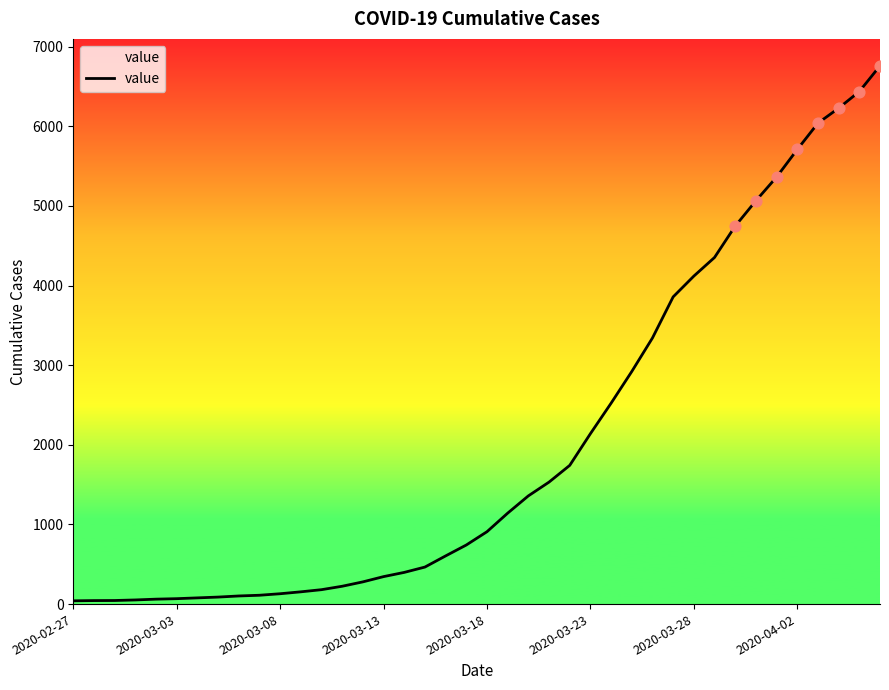

What is the difference between the maximum and minimum values?

6719